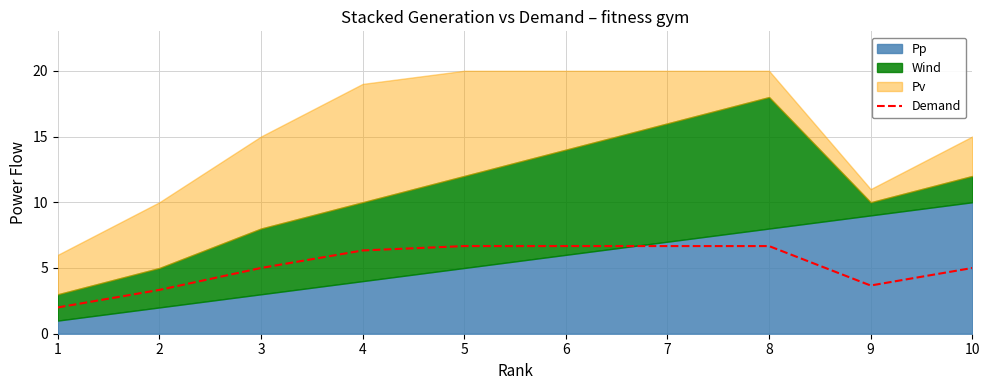

The value at 1 is 2.0. True or false?

True